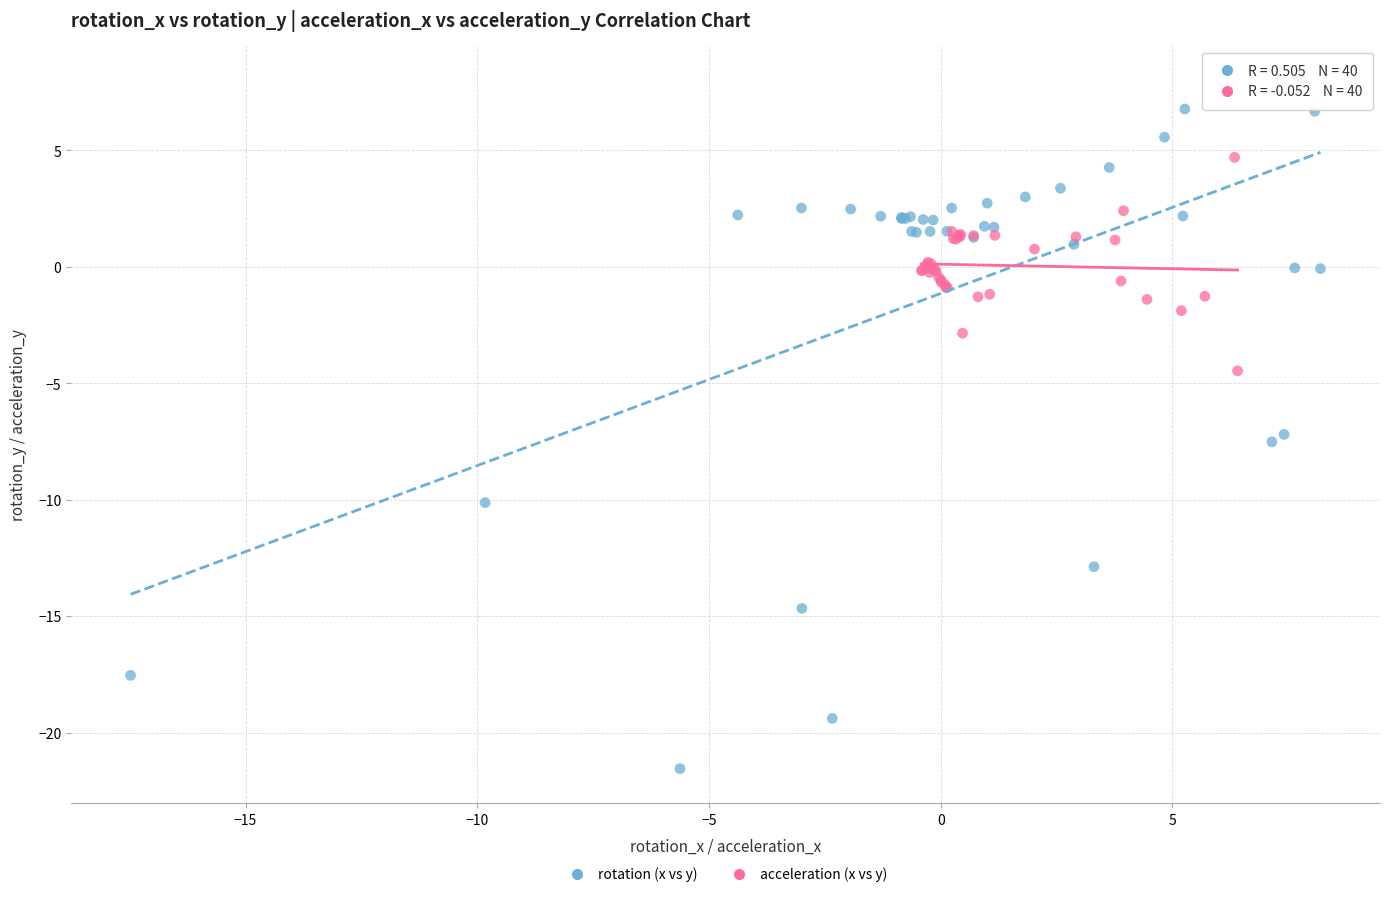

Which series contains the highest Y value?

rotation (x vs y)